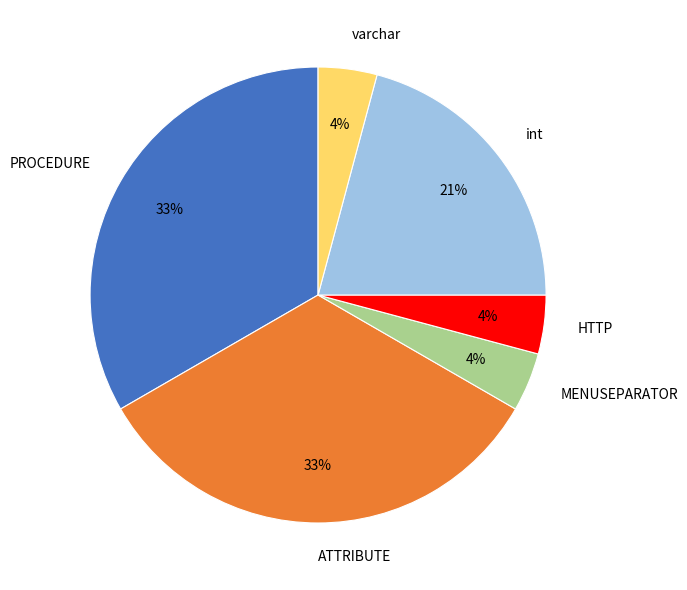

True or false: HTTP accounts for 15% of the total.

False